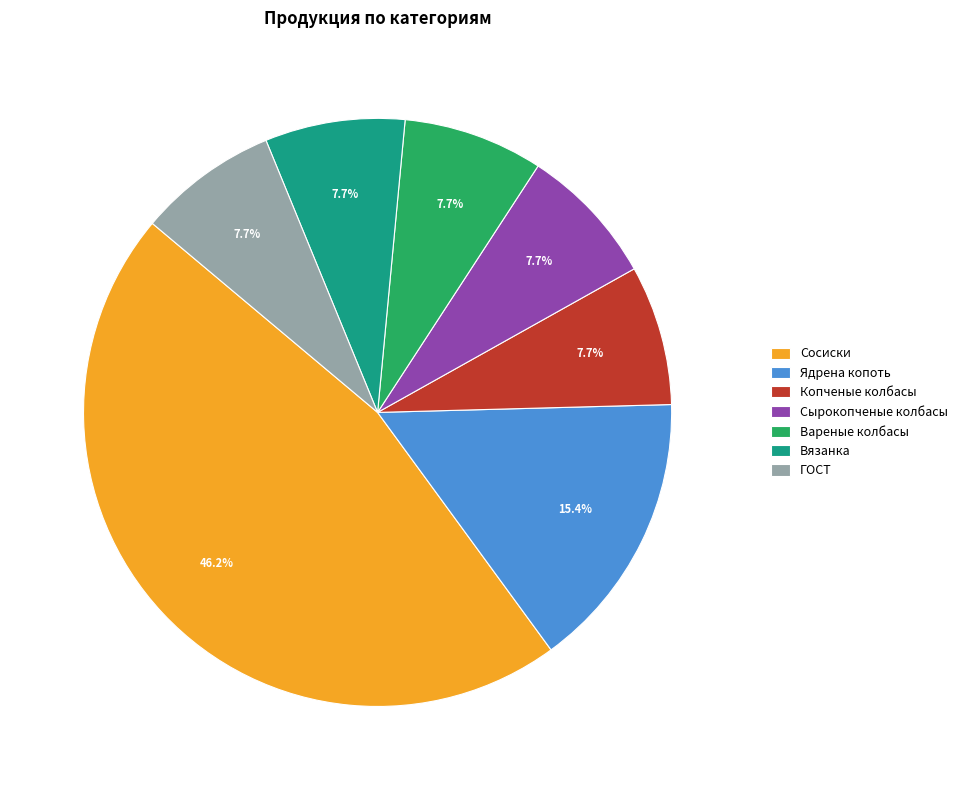

True or false: Сосиски accounts for 46% of the total.

True